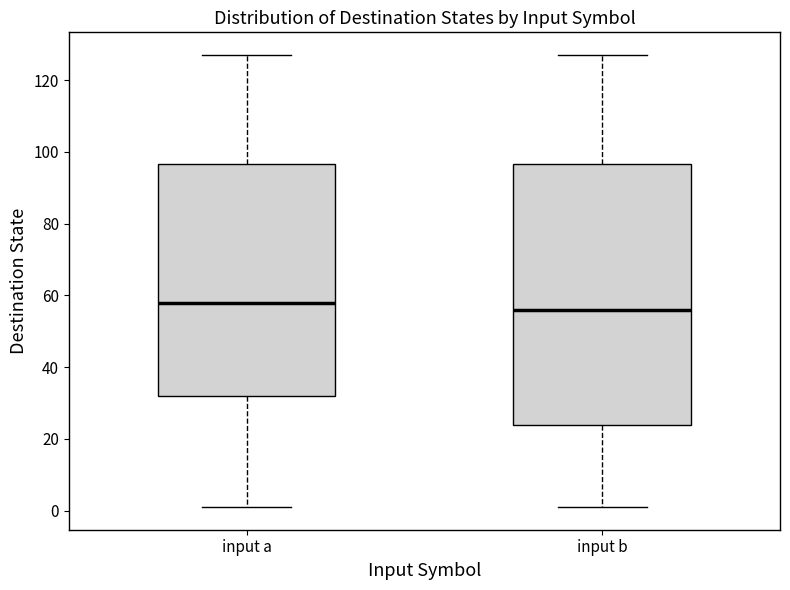

Where does the upper whisker of the box for input a end on the y-axis? The values are not printed on the chart, so give them approximately, as read against the axis.

128